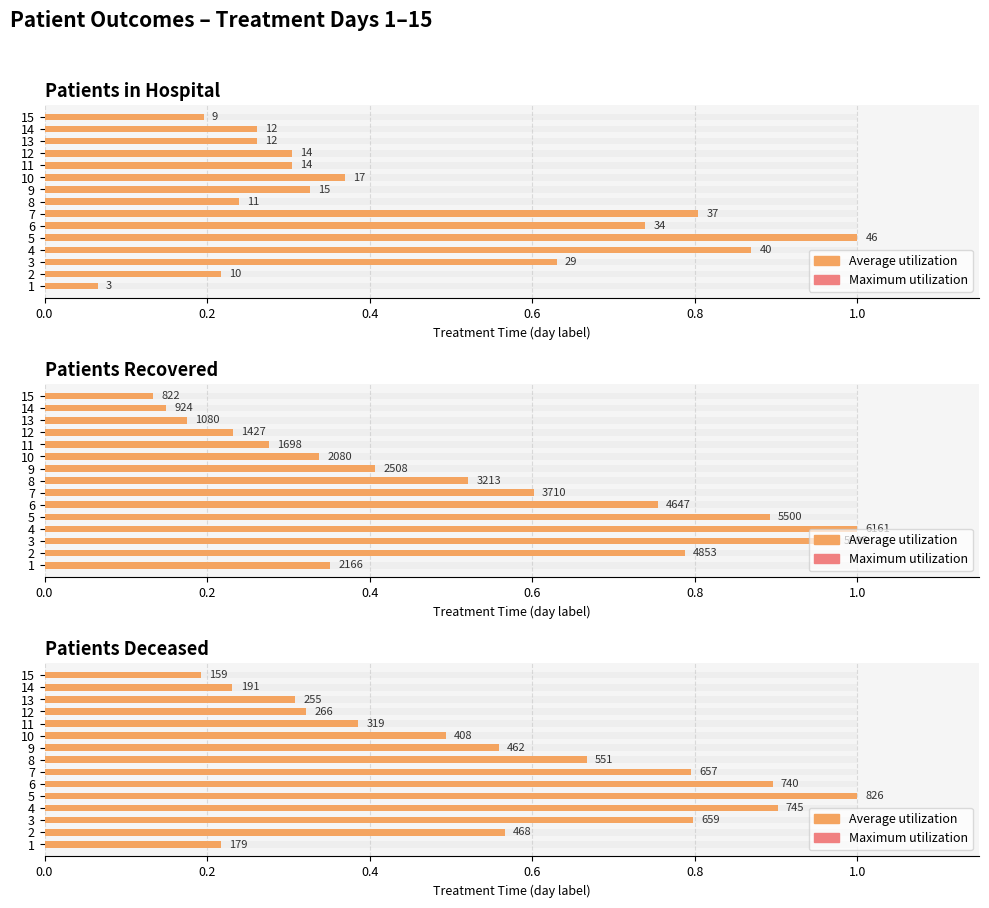

What is the difference between the maximum and minimum values?

0.8